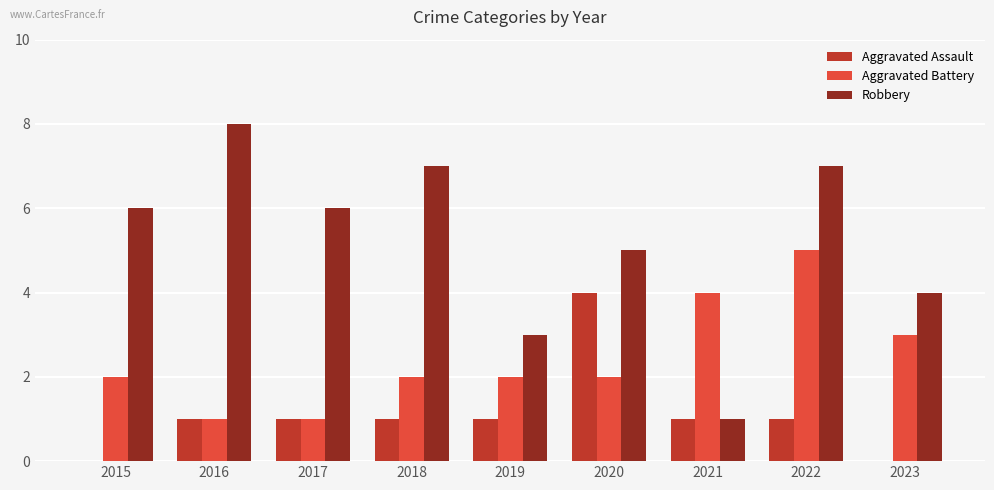

True or false: Aggravated Battery has a value of 3 at 2015.

False